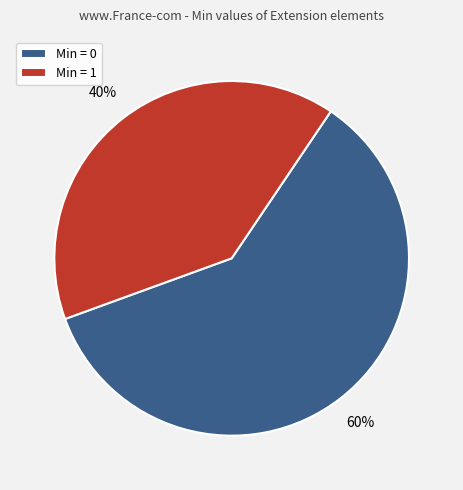

To the nearest percent, what is the difference between the largest and smallest slice percentages?

20%